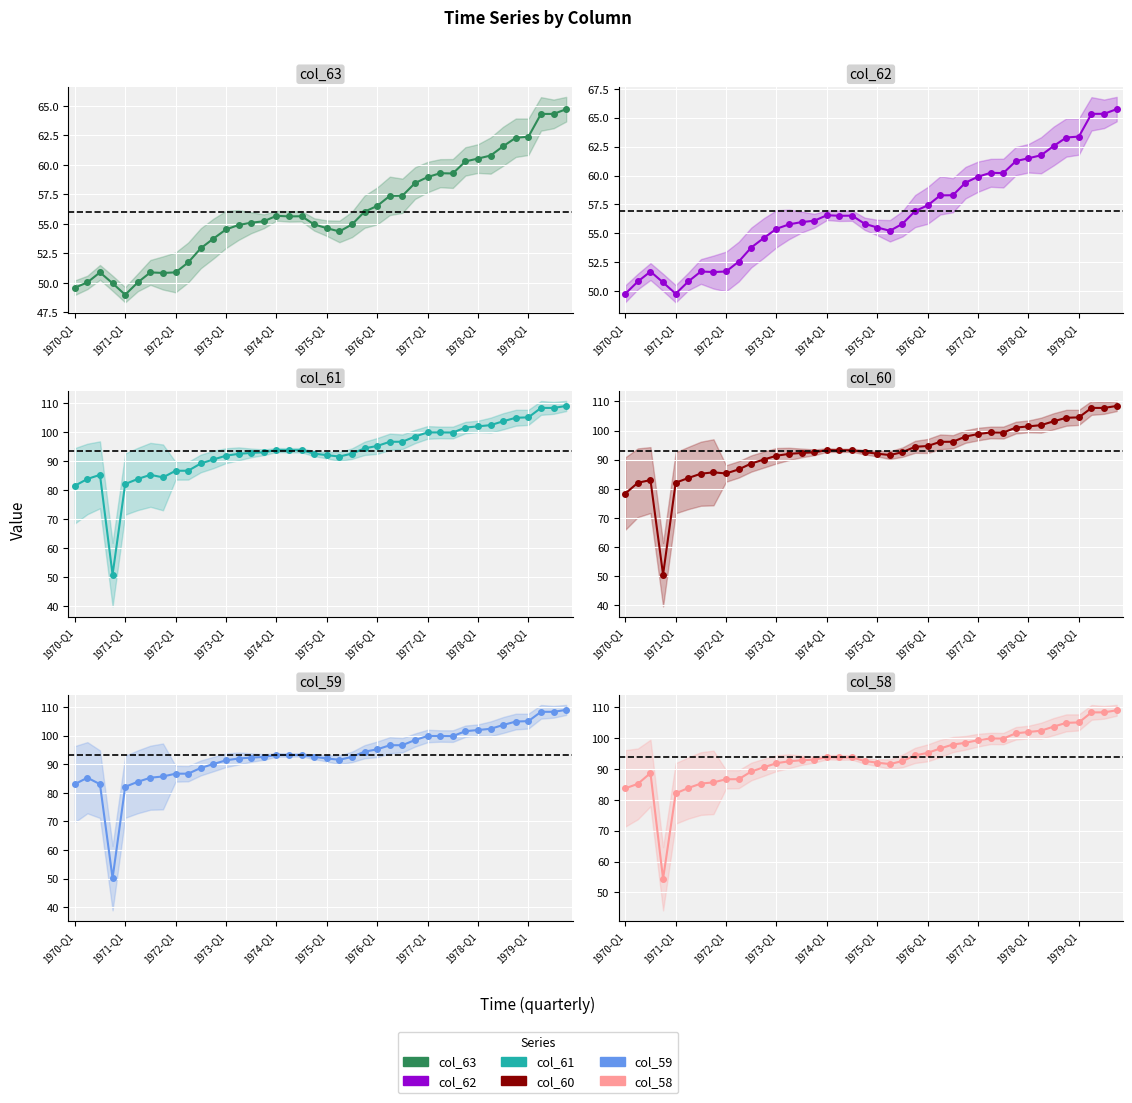

Between 1971-Q1 and 1973-Q1, which series saw the biggest shift?

col_59